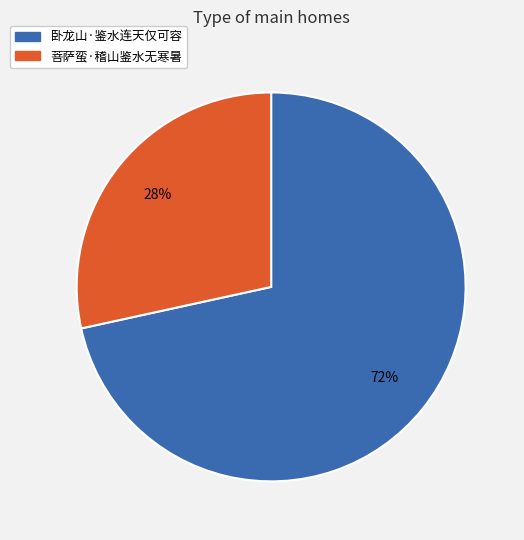

To the nearest percent, what is the average slice percentage?

50%